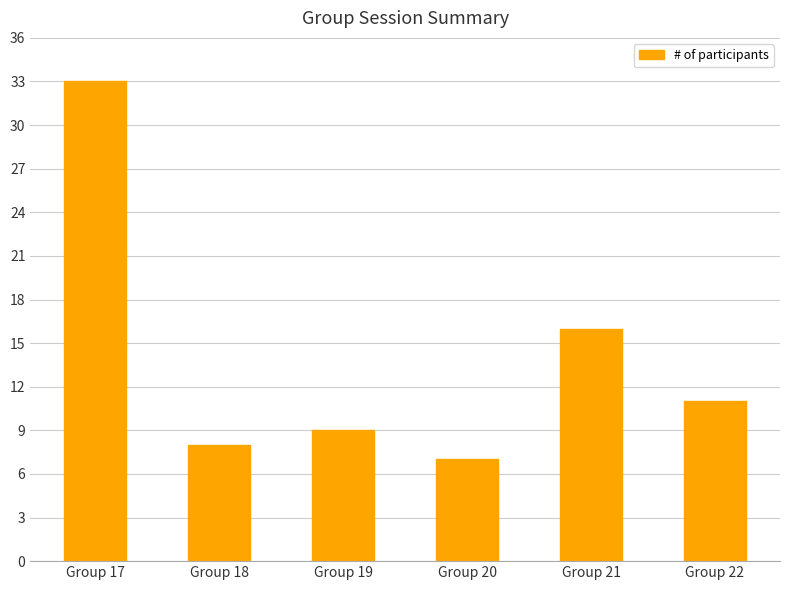

List the labels in order of value, smallest first.

Group 20, Group 18, Group 19, Group 22, Group 21, Group 17